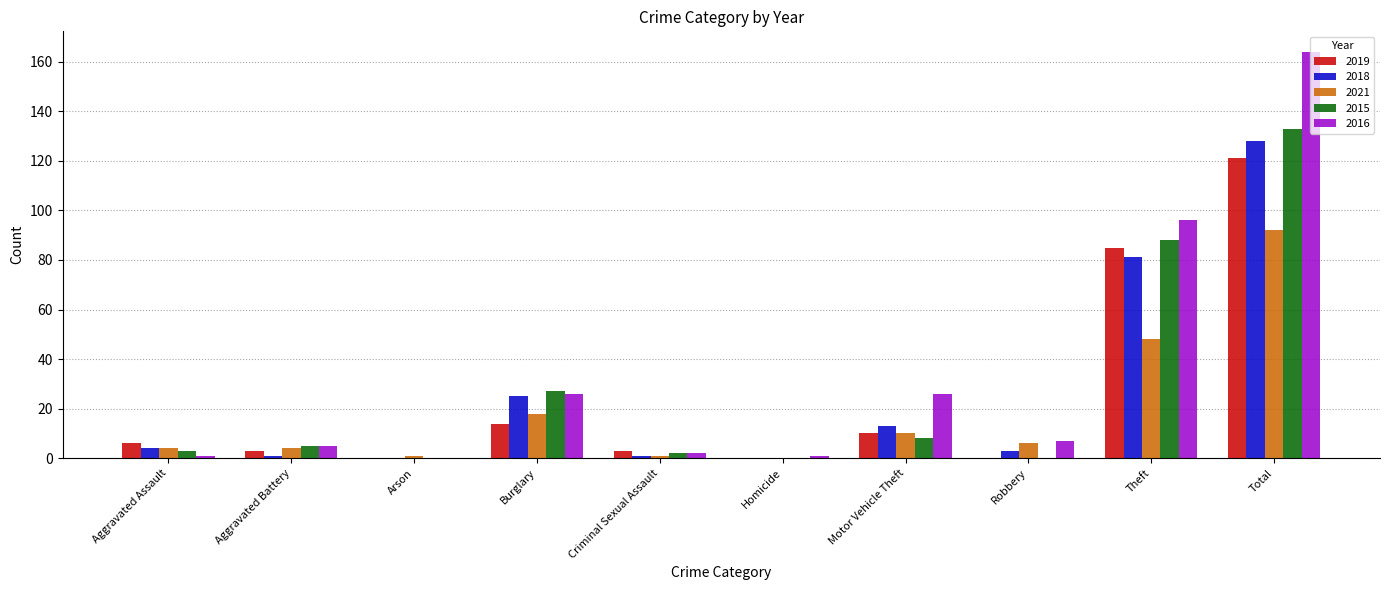

Are the bars grouped side by side (vs. stacked)?

Yes